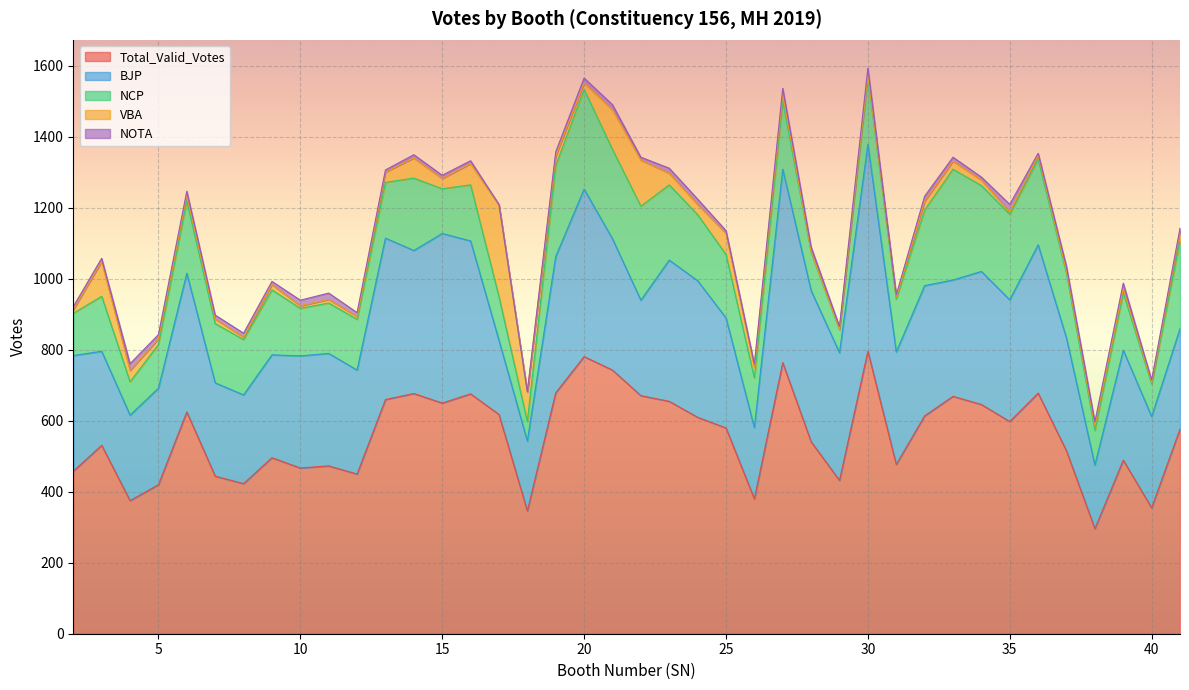

True or false: NCP and Total_Valid_Votes cross at least once.

False